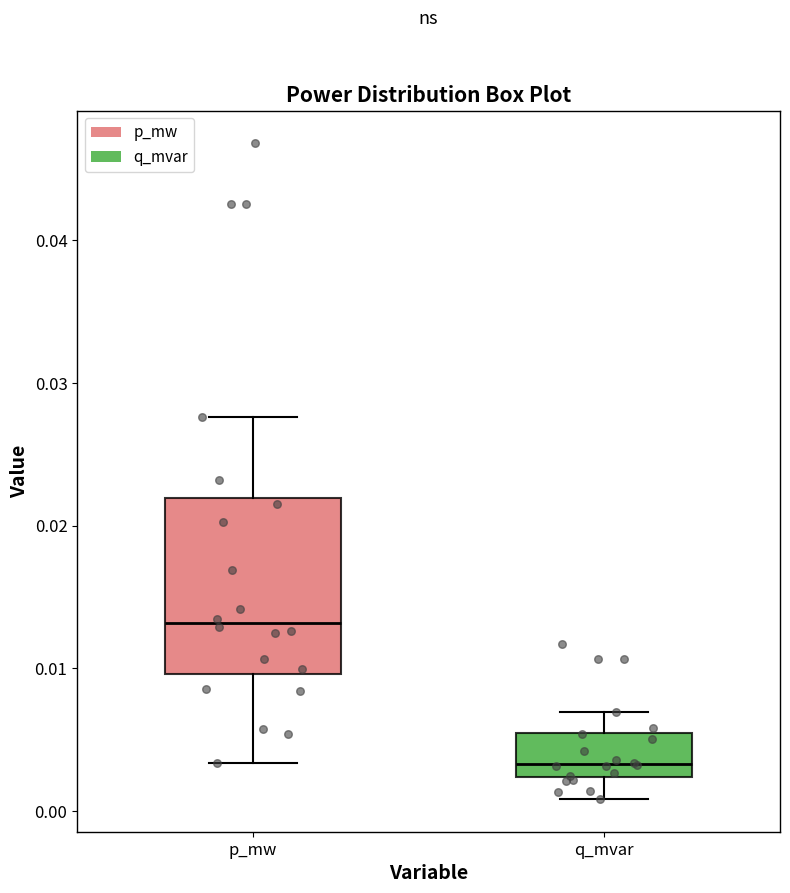

Where does the median line of the box for p_mw sit on the y-axis? The values are not printed on the chart, so give them approximately, as read against the axis.

0.013